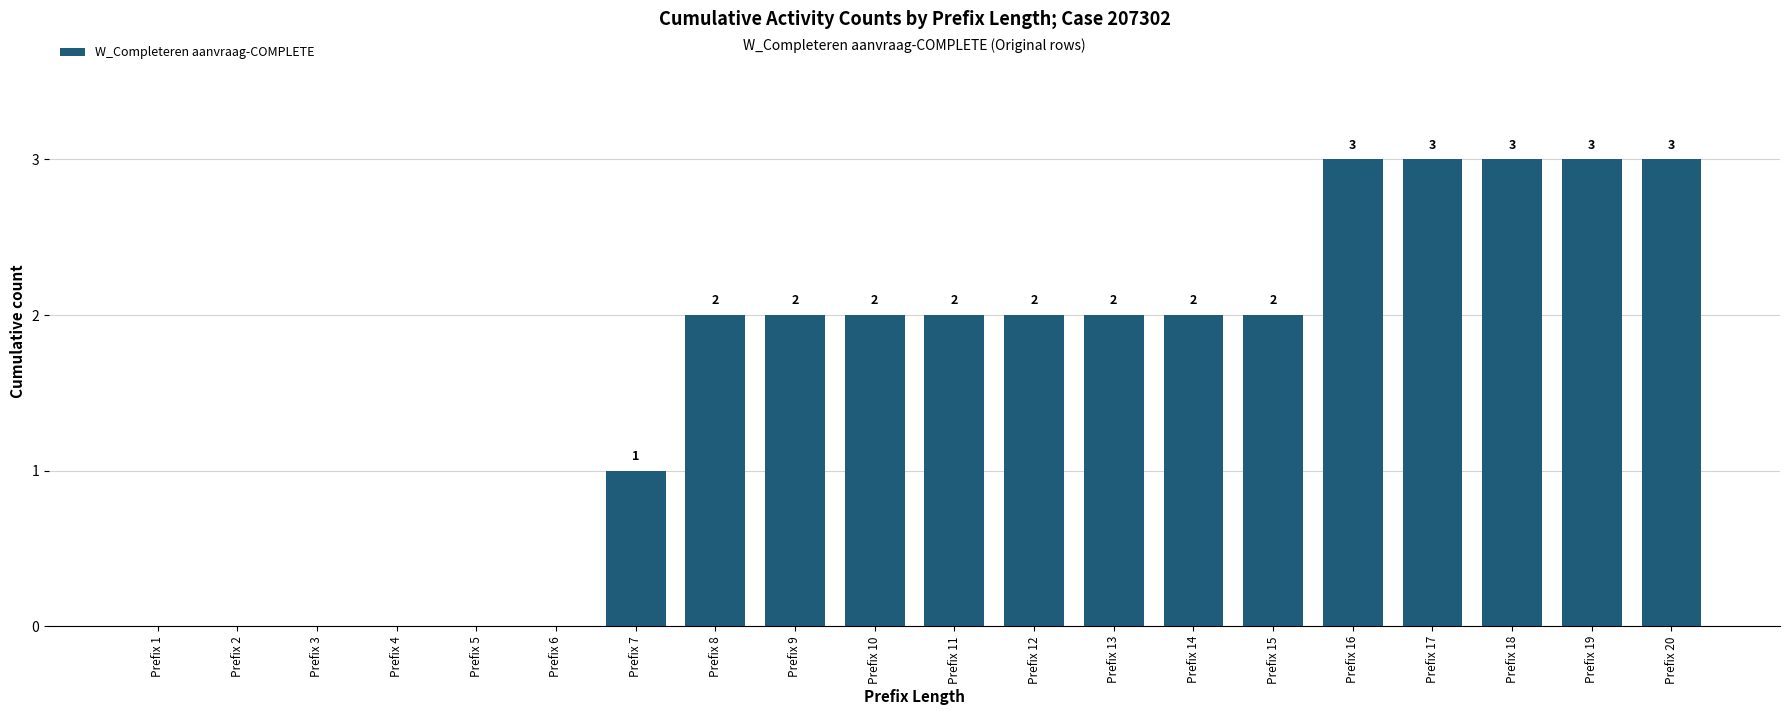

How many positive values are there?

14